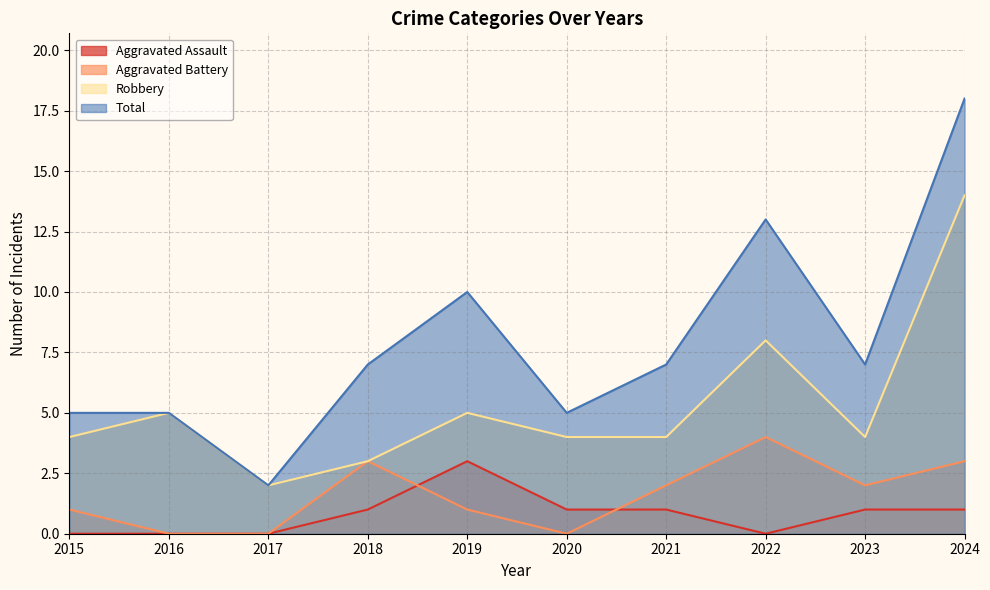

At which category does the chart reach its minimum across all series?

2015